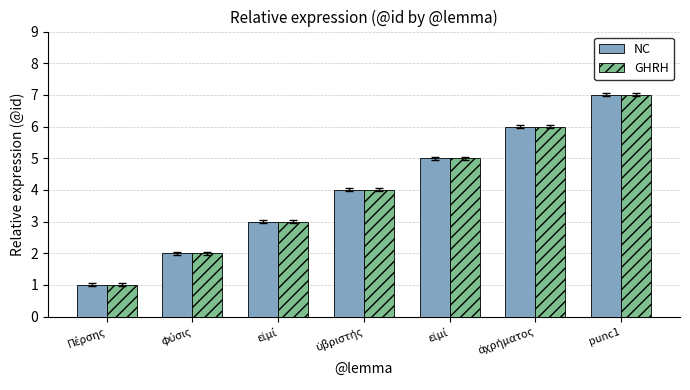

True or false: GHRH has a value of 1 at φύσις.

False